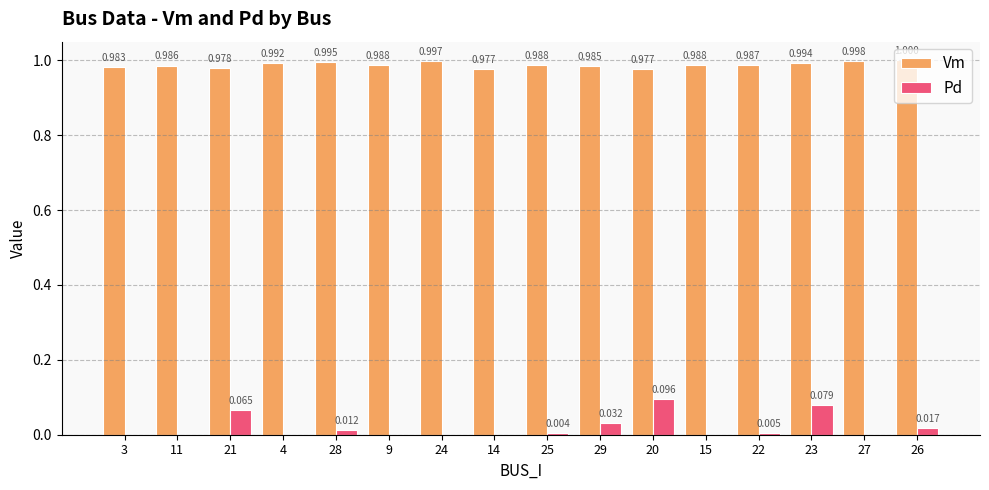

What are all the series names shown in the legend?

Vm, Pd